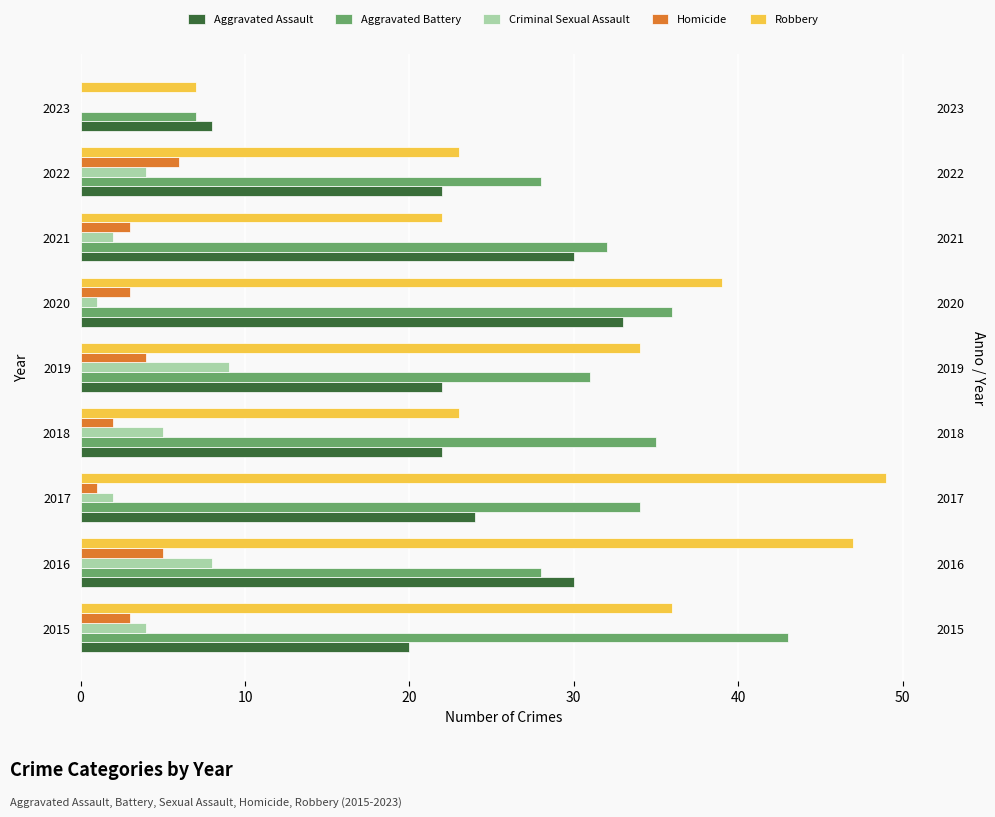

How many categories are shown in the chart?

9